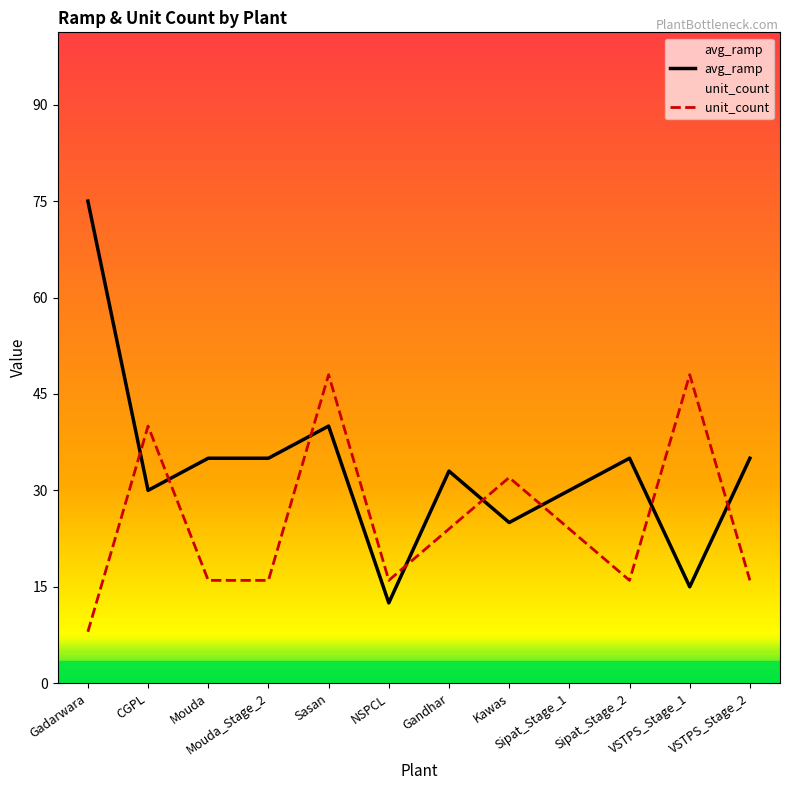

In unit_count, how many points are higher than both neighbors (excluding endpoints)?

4